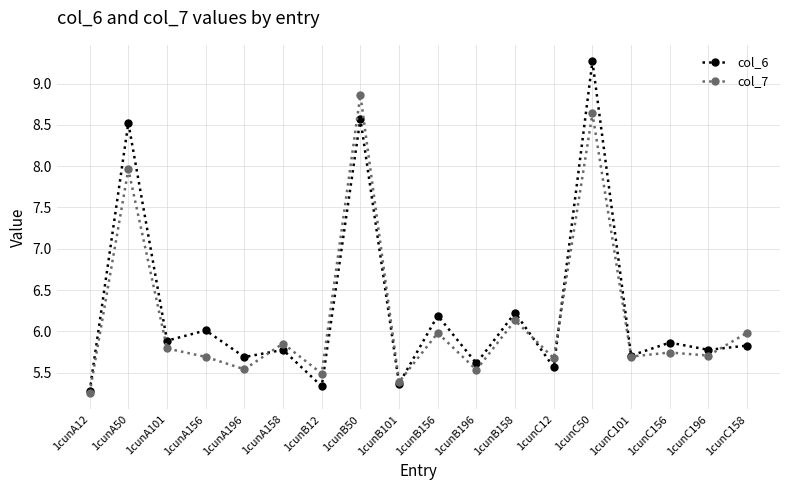

After their last crossing, which series has the higher values: col_7 or col_6?

col_7